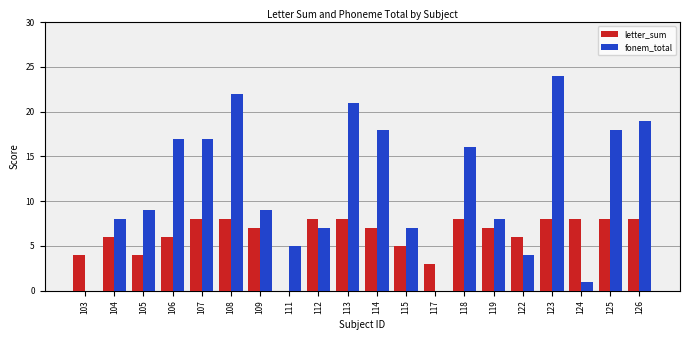

Between 109 and 125, which series saw the biggest shift?

fonem_total